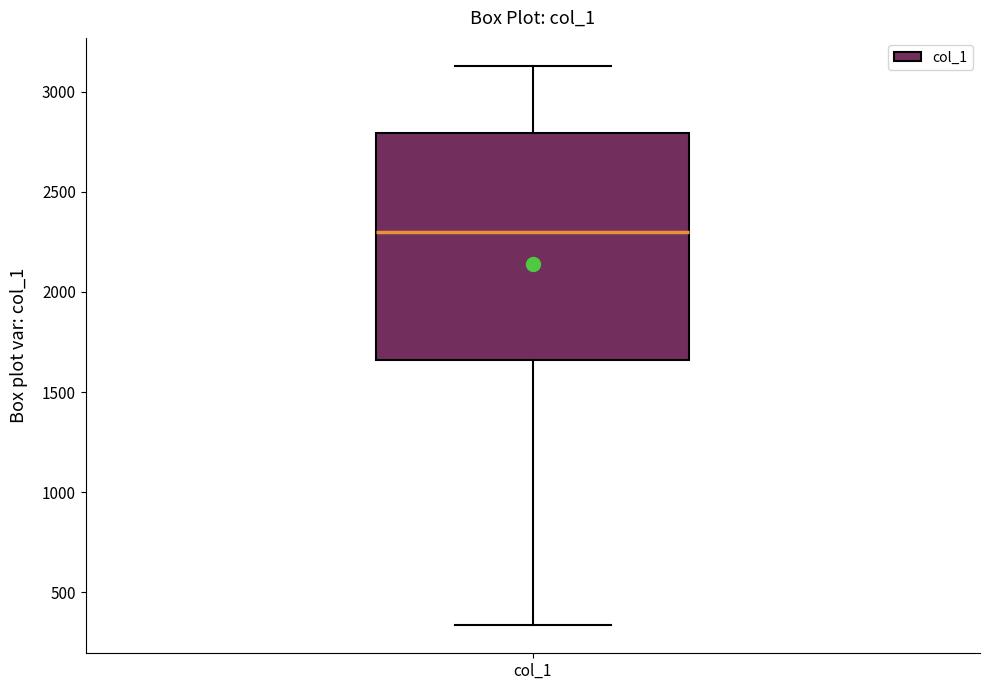

Where does the lower whisker of the box for col_1 end on the y-axis? The values are not printed on the chart, so give them approximately, as read against the axis.

350